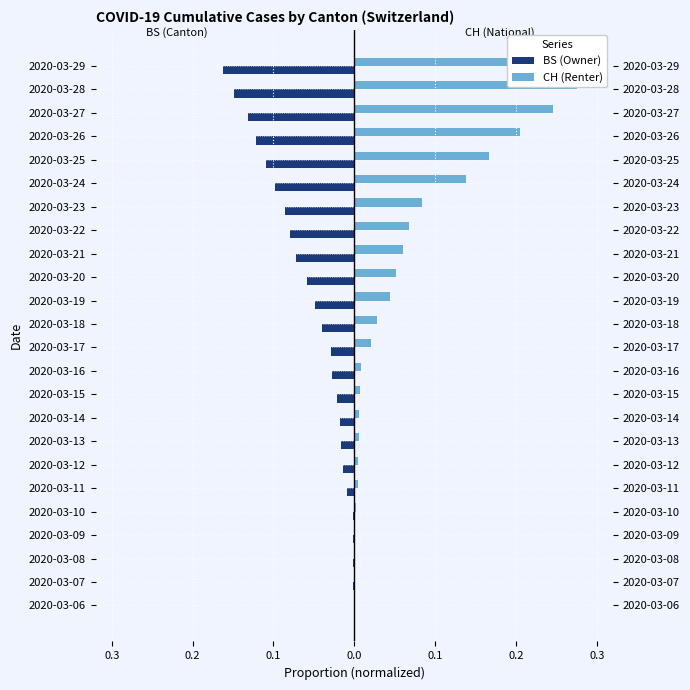

True or false: BS (Owner) has a value of -0.1 at 2020-03-25.

True